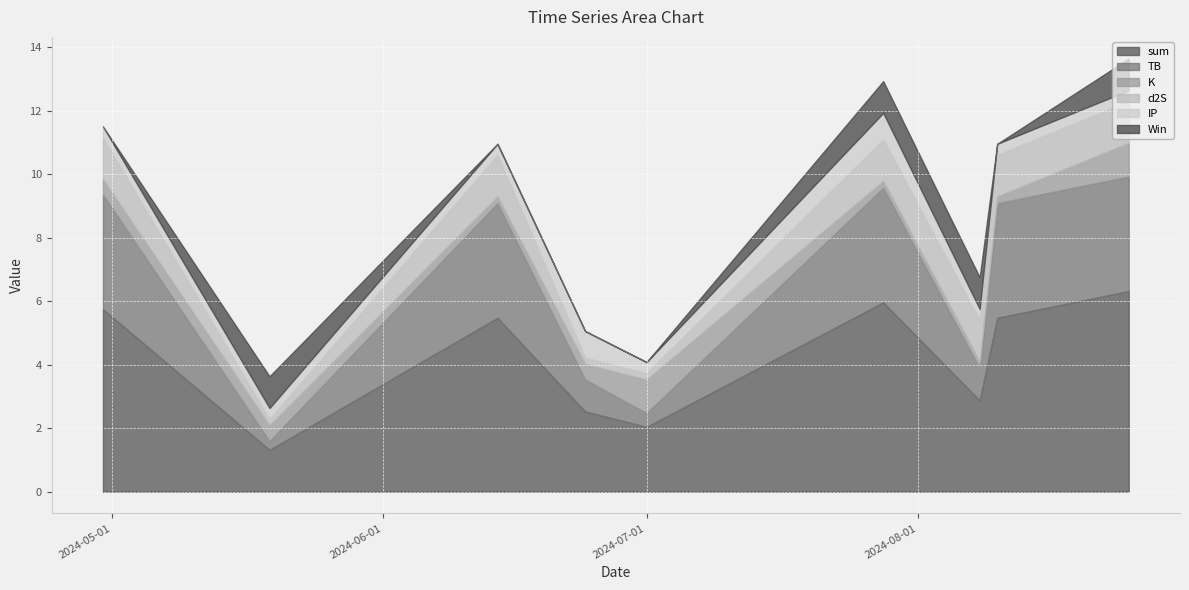

What is the difference between the maximum and minimum values in the IP series?

0.5